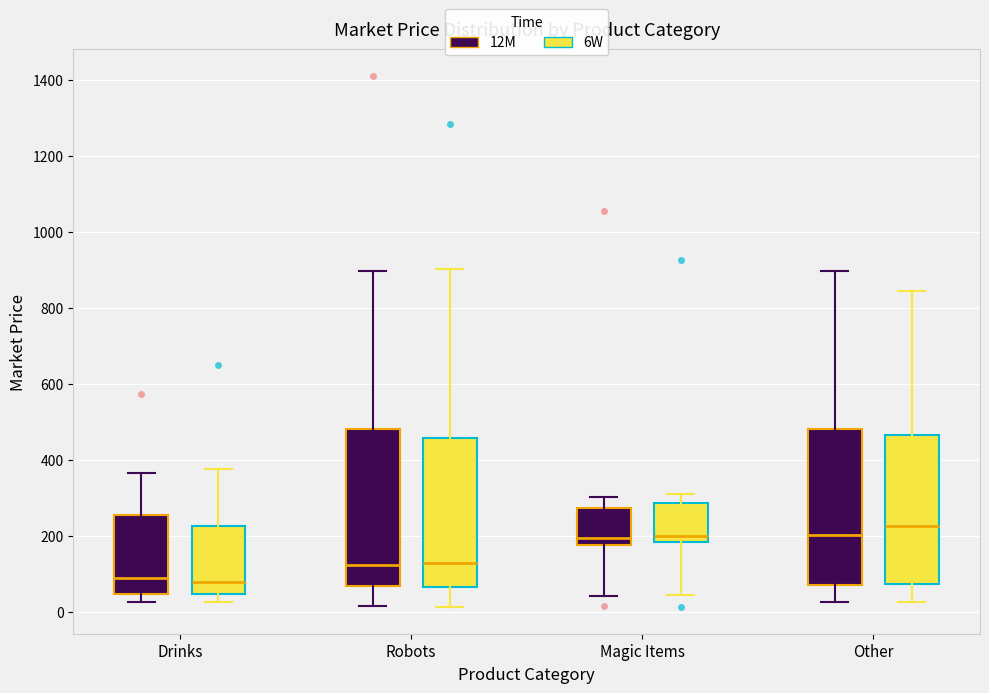

Reading left to right, read every box against the y-axis: the position of its median line, the range the box covers, and the ends of its whiskers. The values are not printed on the chart, so give them approximately, as read against the axis.

Drinks (12M): median 80, box 40 to 260, whiskers 20 to 360
Drinks (6W): median 80, box 40 to 220, whiskers 20 to 380
Robots (12M): median 120, box 60 to 480, whiskers 20 to 900
Robots (6W): median 120, box 60 to 460, whiskers 20 to 900
Magic Items (12M): median 200, box 180 to 280, whiskers 40 to 300
Magic Items (6W): median 200, box 180 to 280, whiskers 40 to 320
Other (12M): median 200, box 80 to 480, whiskers 20 to 900
Other (6W): median 220, box 80 to 460, whiskers 20 to 840